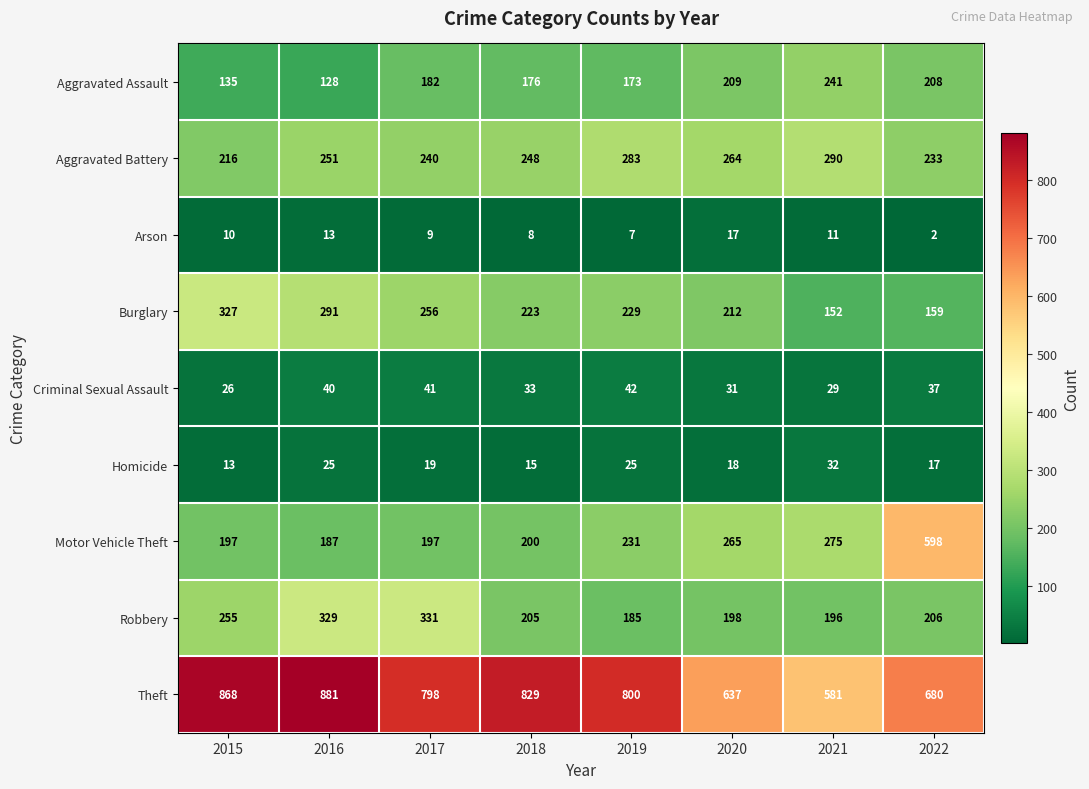

What is the difference between the Burglary values at 2018 and 2021?

71